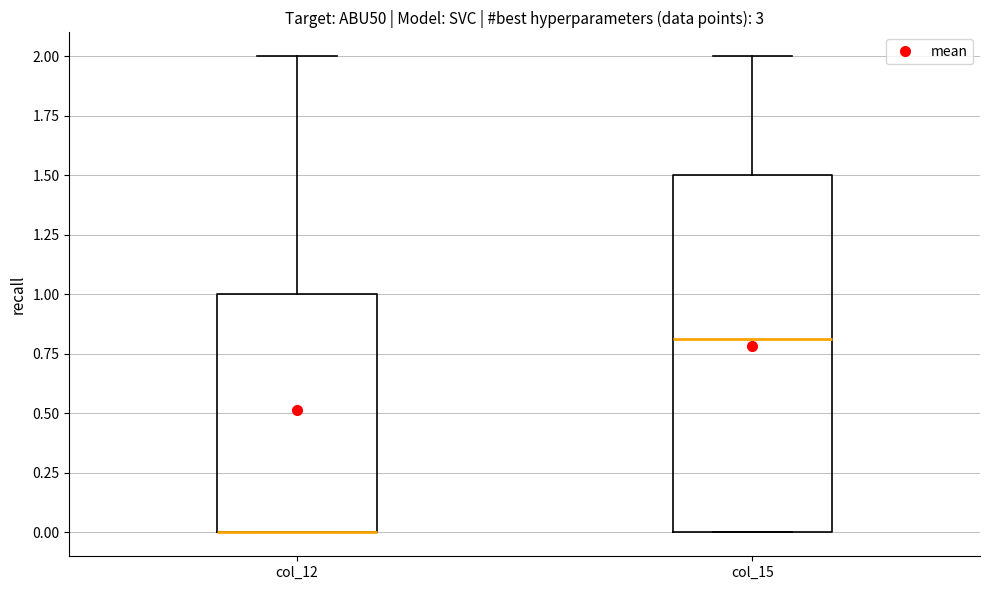

Reading left to right, read every box against the y-axis: the position of its median line, the range the box covers, and the ends of its whiskers. The values are not printed on the chart, so give them approximately, as read against the axis.

col_12: median 0.0 (drawn on the box's lower edge), box 0.0 to 1.0, whiskers 0.0 to 2.0
col_15: median 0.8, box 0.0 to 1.5, whiskers 0.0 to 2.0